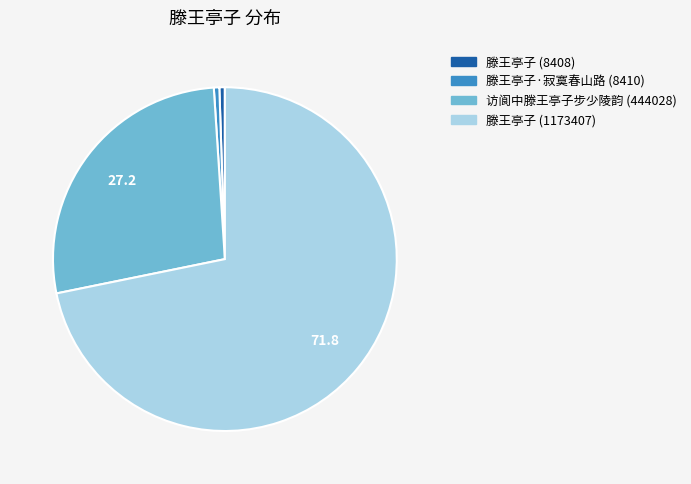

The 滕王亭子·寂寞春山路 (8410) slice represents 8% of the pie. True or false?

False